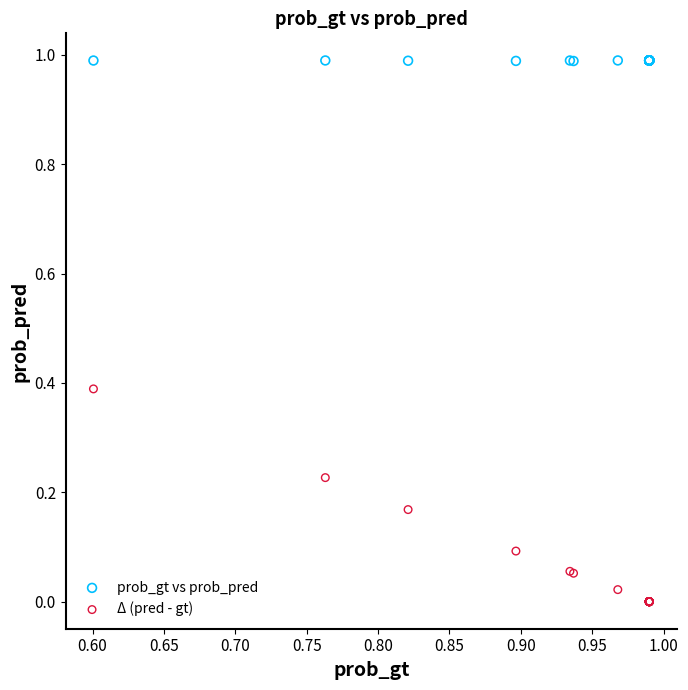

Which series reaches the maximum Y coordinate?

prob_gt vs prob_pred